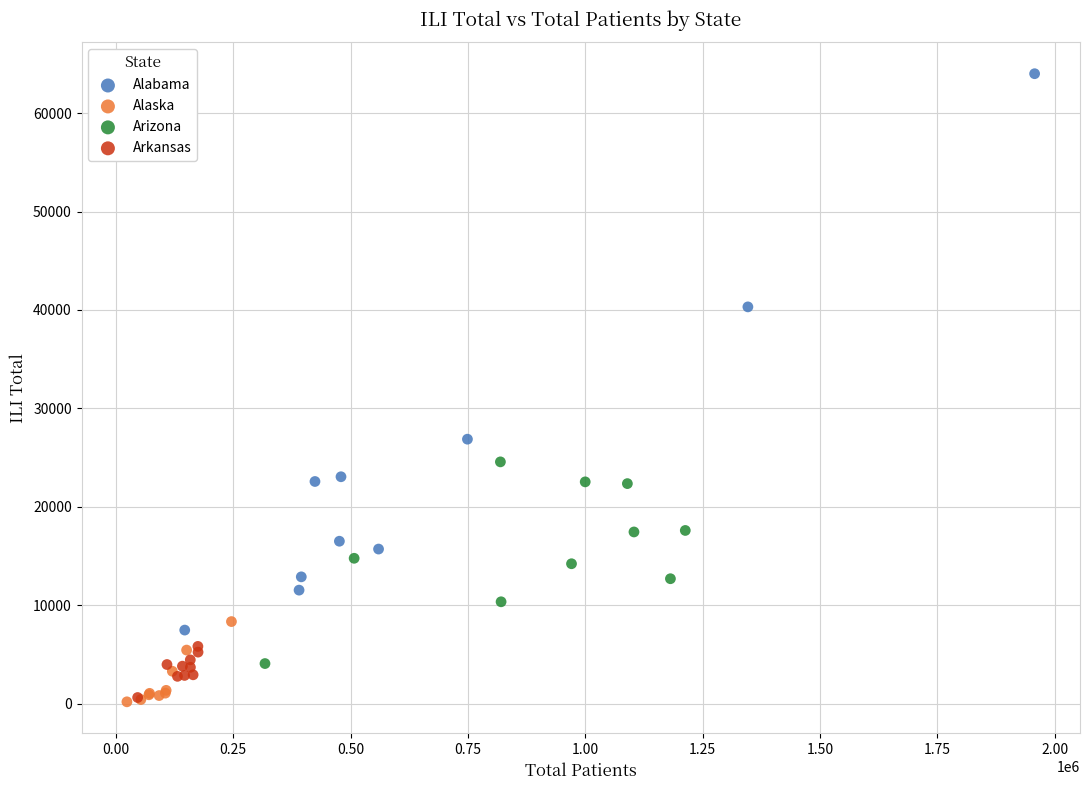

Which series has the largest Y range (max minus min)?

Alabama